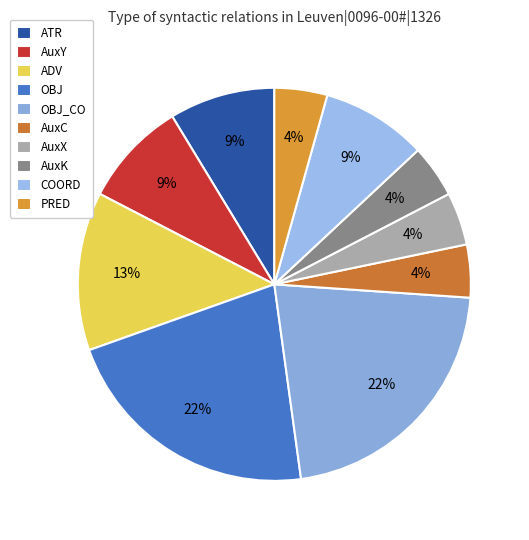

True or false: PRED accounts for 4% of the total.

True